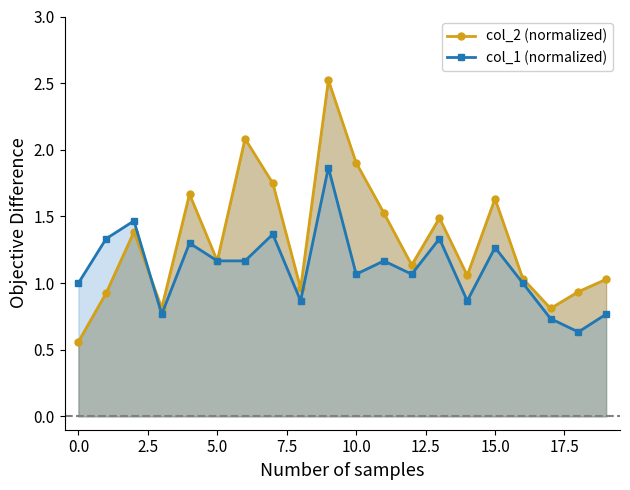

True or false: col_1 (normalized) has a value of 1.7 at 10.0.

False